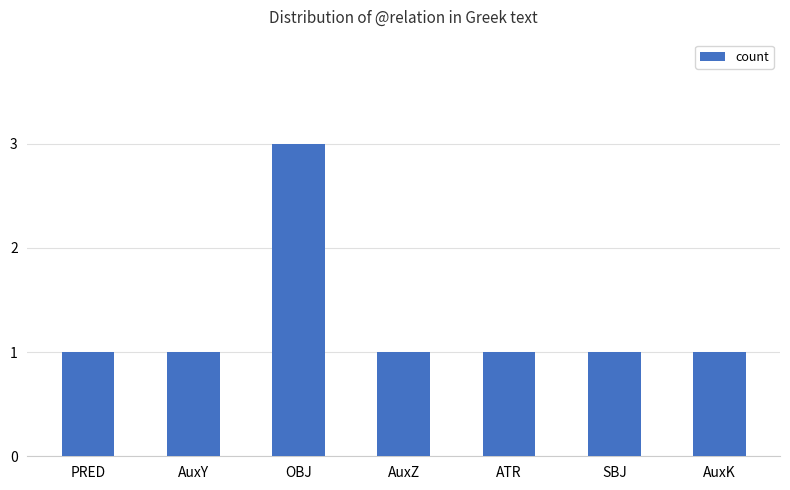

Which label corresponds to the largest value in the chart?

OBJ